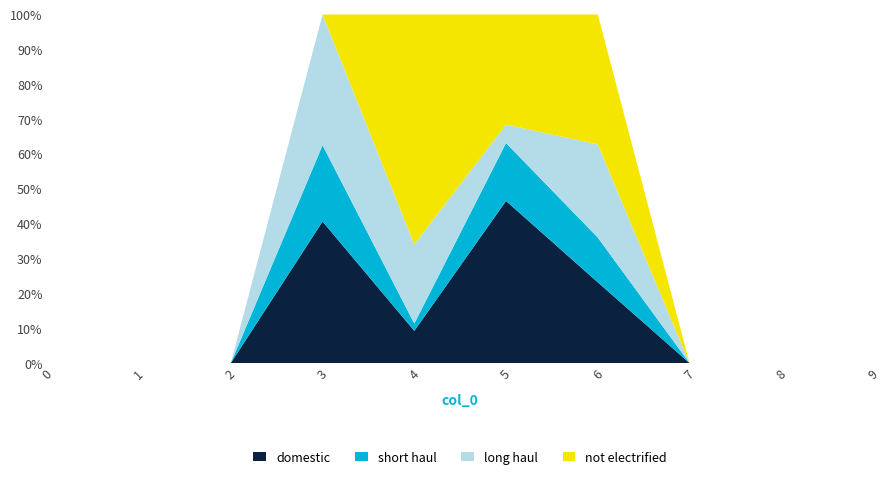

Reading right to left, list all the values displayed in this chart.

1: 0.0	0.0	0.0	7.9	9.5	1.0	0.6	0.0	0.0	0.0
2: 0.0	0.0	0.0	4.4	3.4	0.2	0.3	0.0	0.0	0.0
3: 0.0	0.0	0.0	9.1	1.1	2.6	0.6	0.0	0.0	0.0
4: 0.0	0.0	0.0	12.7	6.4	7.5	0.0	0.0	0.0	0.0